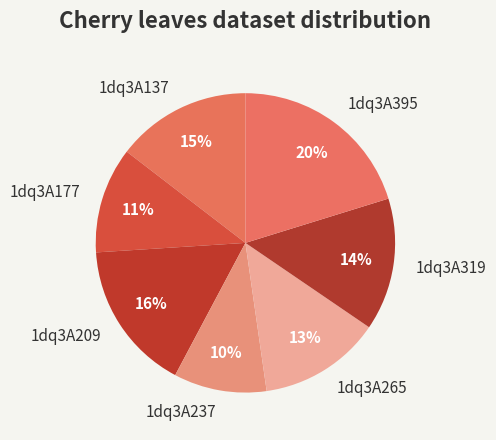

Count the number of slices in the pie.

7